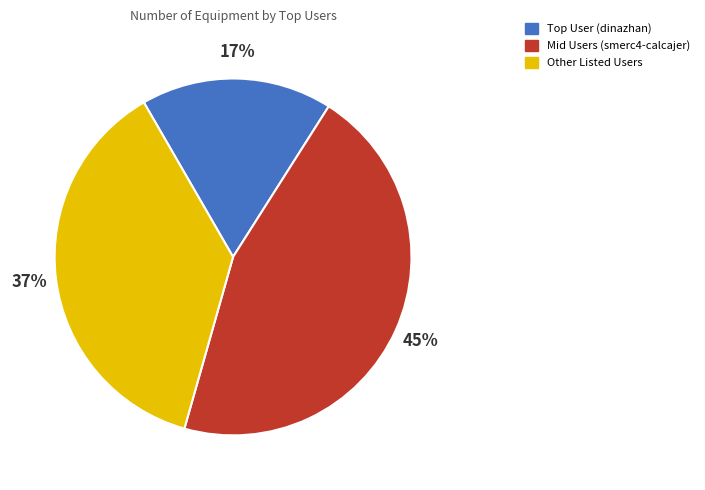

Does any single category account for the majority?

No